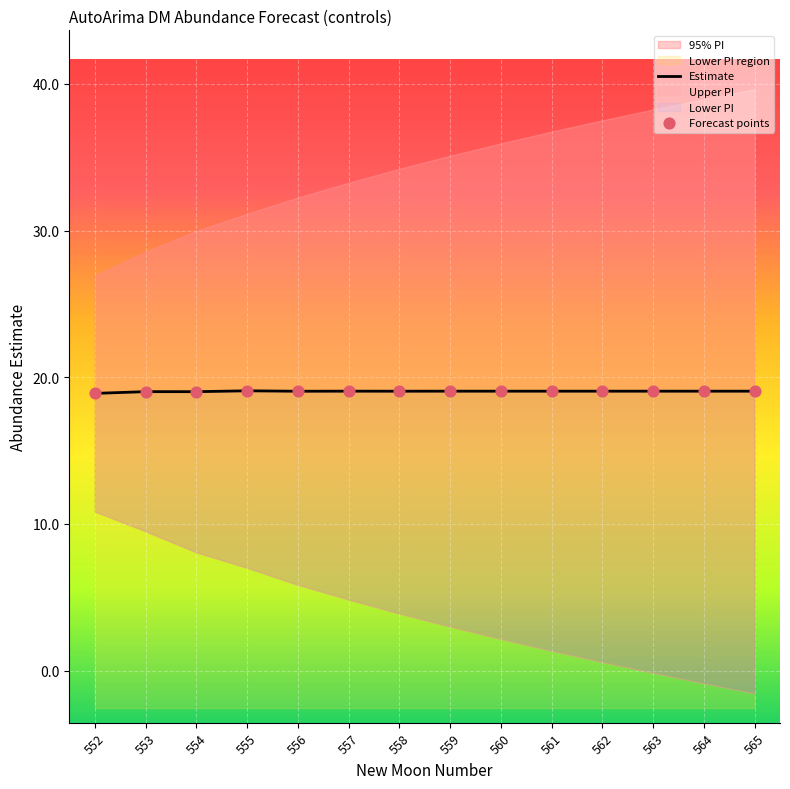

Is the value of Forecast points at 554 greater than the value of Estimate at 565?

No